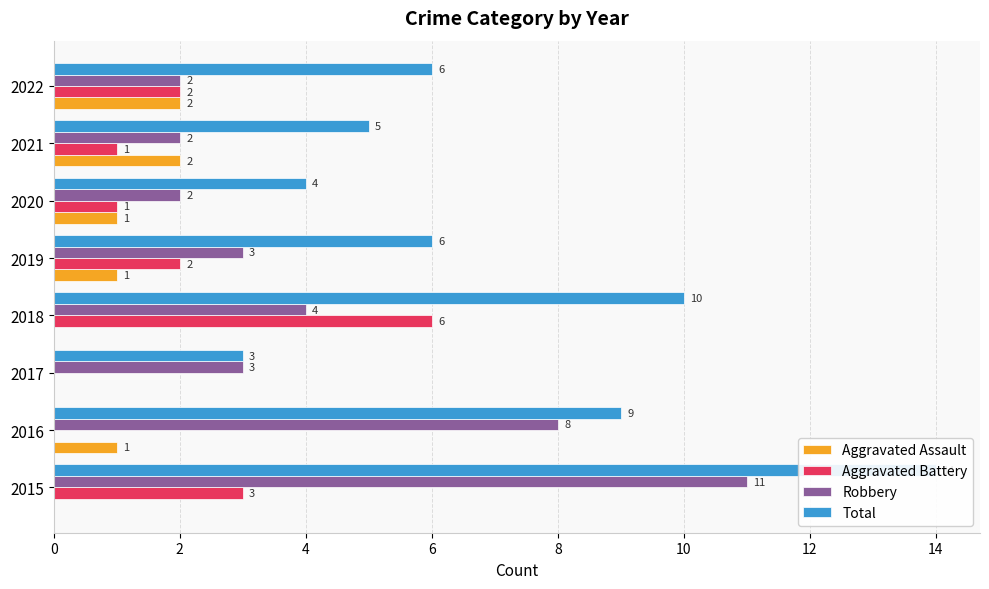

What is the difference between the maximum and minimum values in the Total series?

11